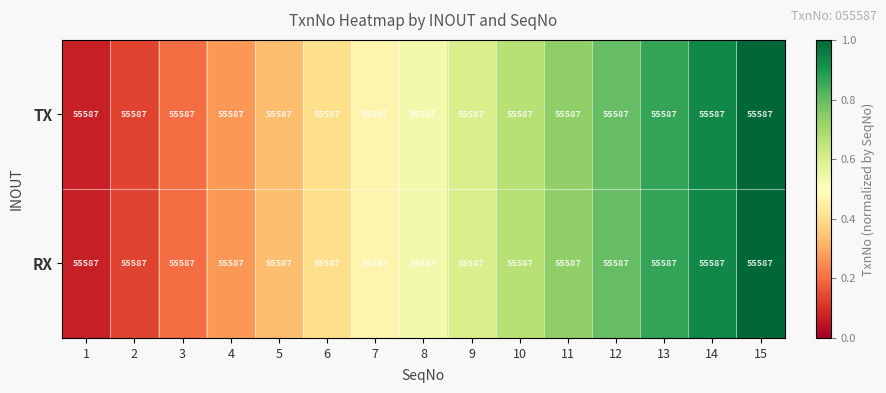

How many distinct data groups are displayed?

2